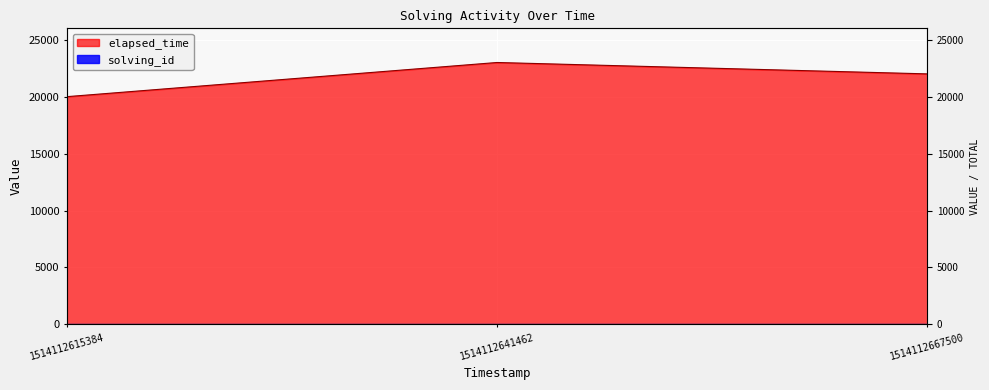

At 1514112615384, list the series in order from smallest to largest.

solving_id, elapsed_time